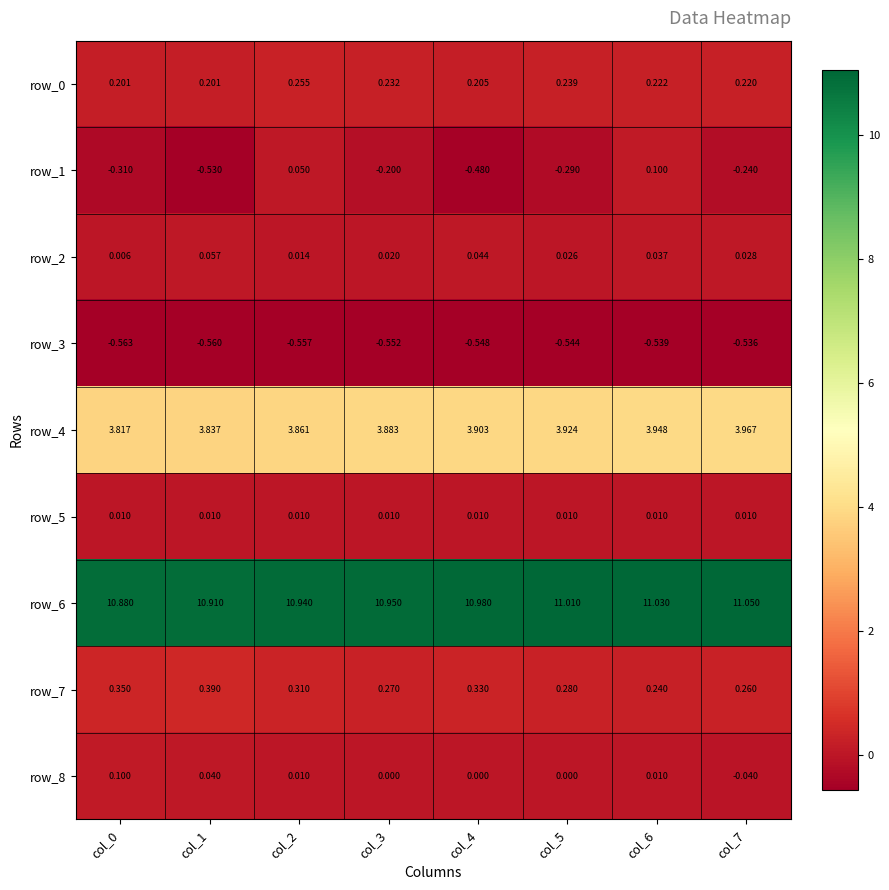

Is the value of row_3 at col_7 greater than the value of row_2 at col_0?

No